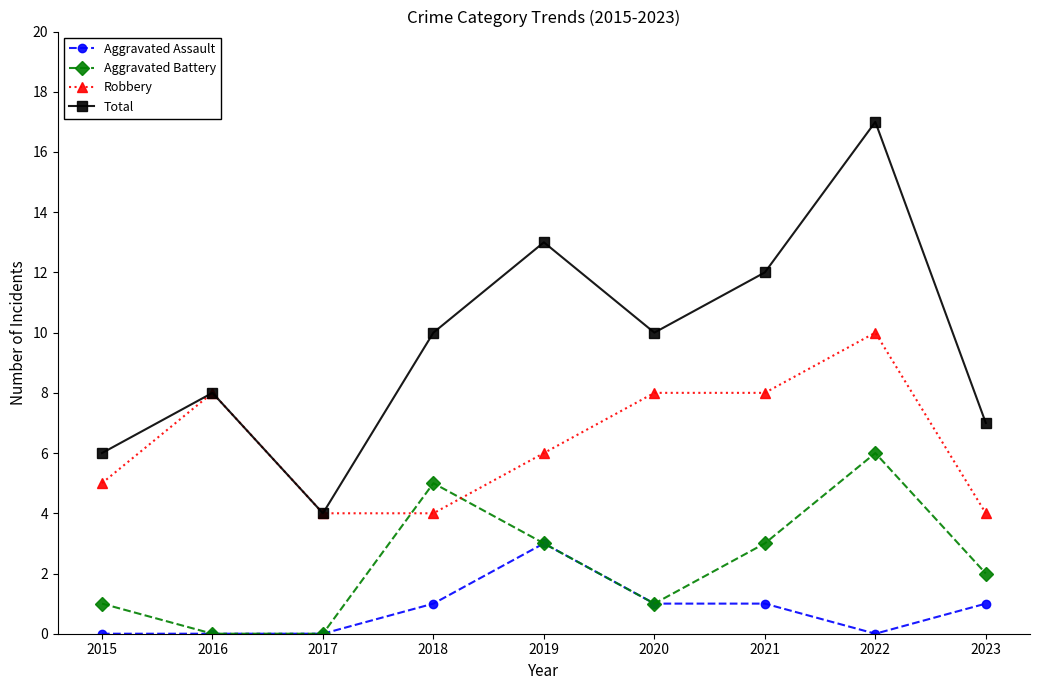

True or false: Aggravated Battery has more than 0 points higher than both neighbors.

True